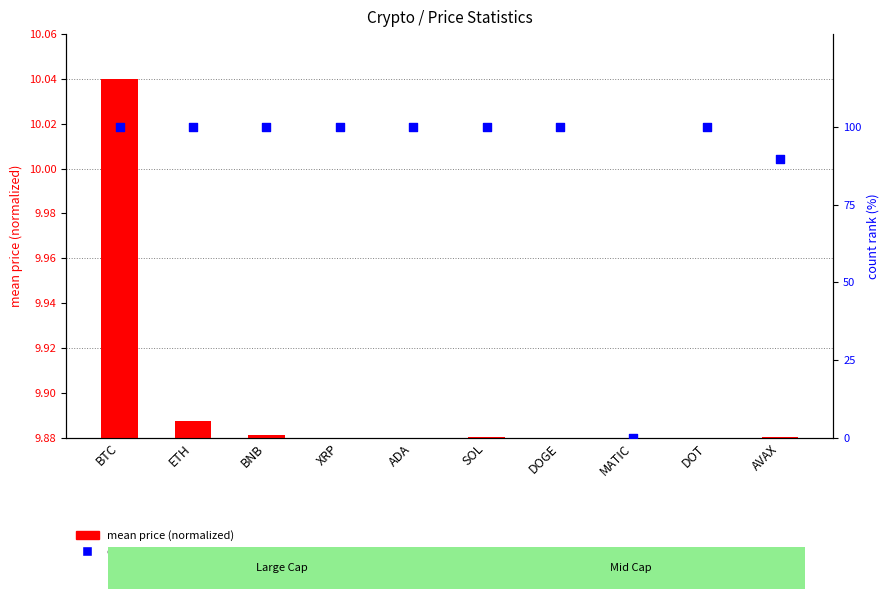

What are all the series names shown in the legend?

mean price (normalized), count rank within sample